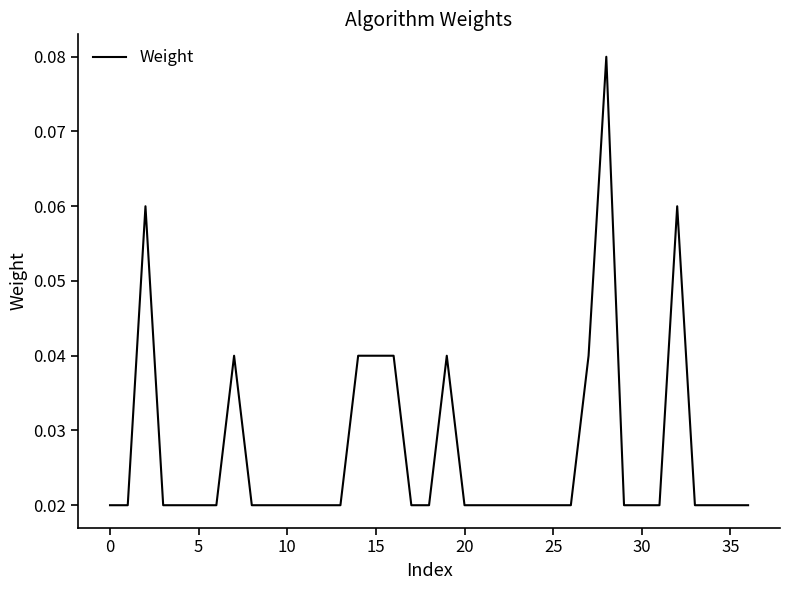

Does the chart display data point markers on the line(s)?

No